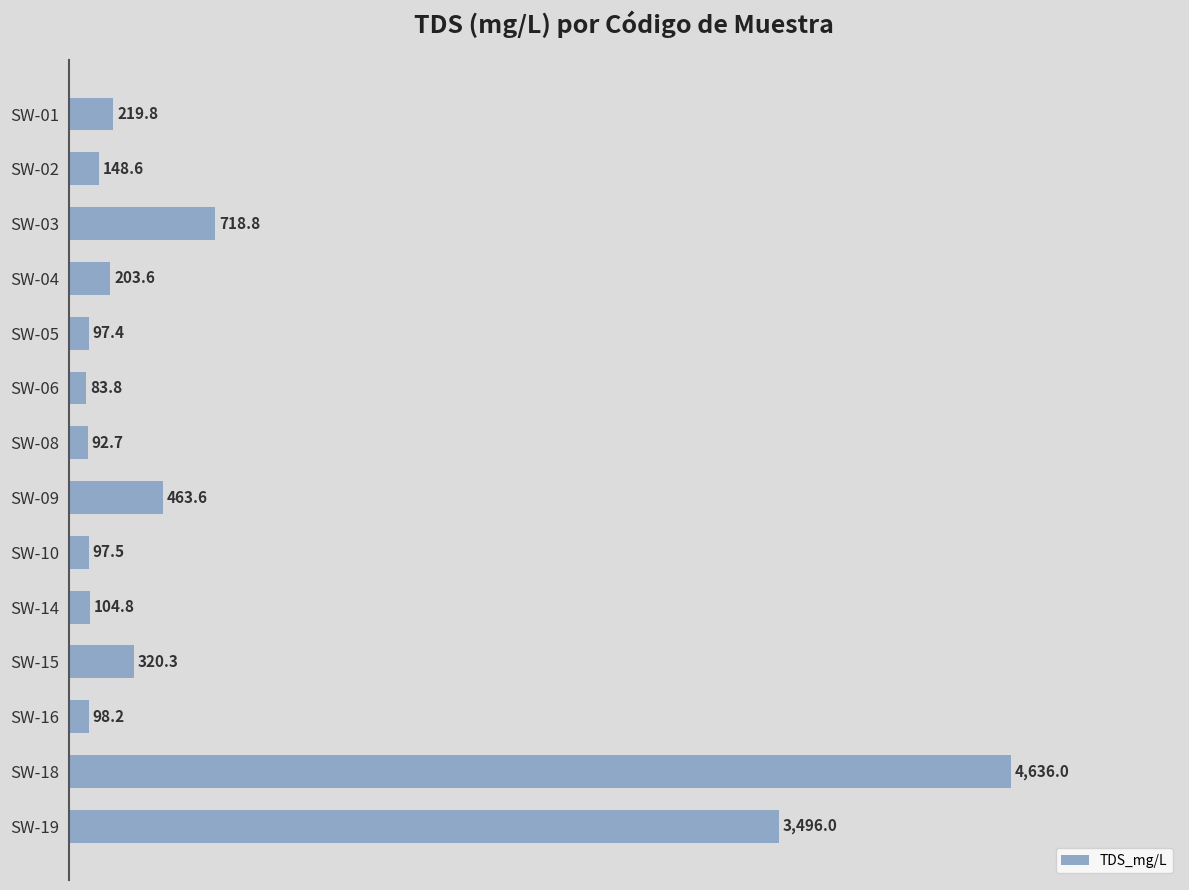

Reading top to bottom, what are all the values shown in this chart?

219.8	148.6	718.8	203.6	97.4	83.8	92.7	463.6	97.5	104.8	320.3	98.2	4636.0	3496.0